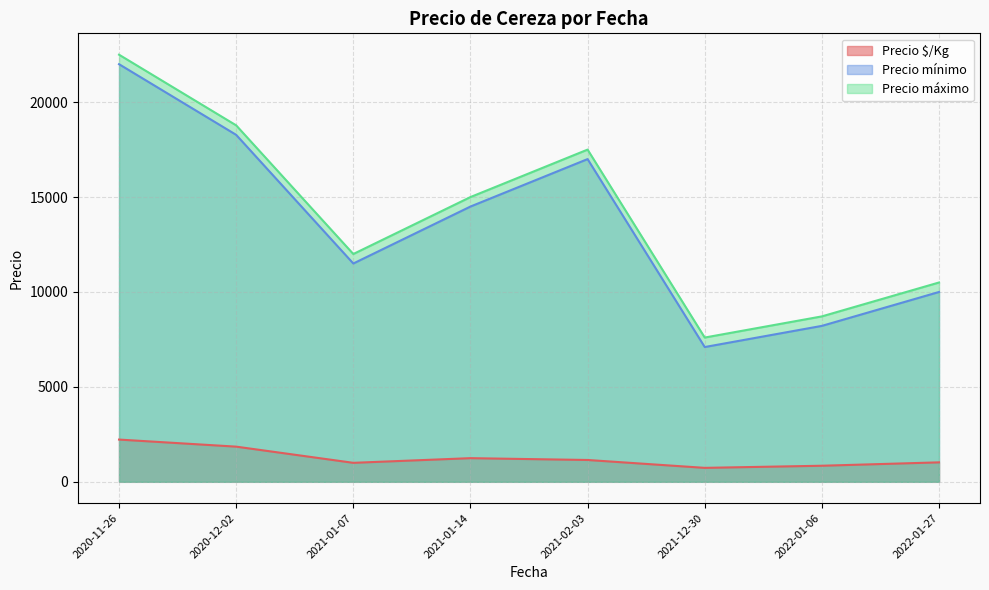

True or false: Precio máximo and Precio $/Kg intersect in this chart.

False